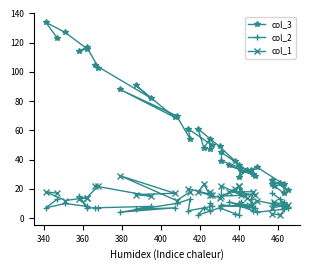

What are all the series names shown in the legend?

col_3, col_2, col_1